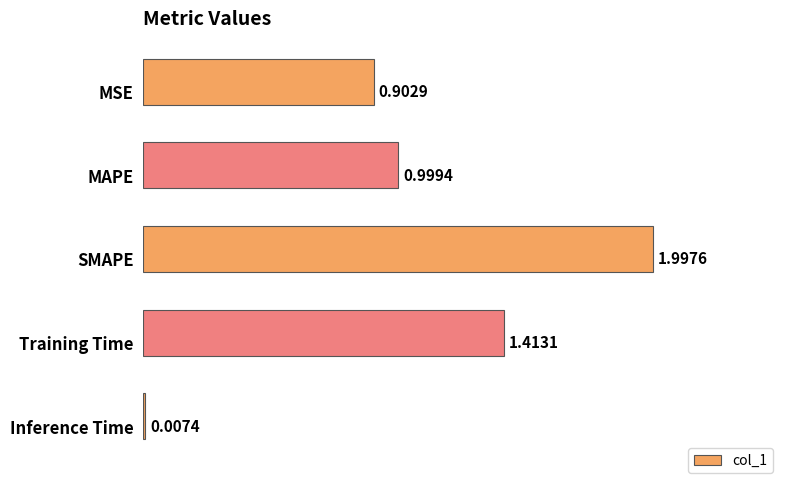

At which category does the chart reach its peak across all series?

SMAPE